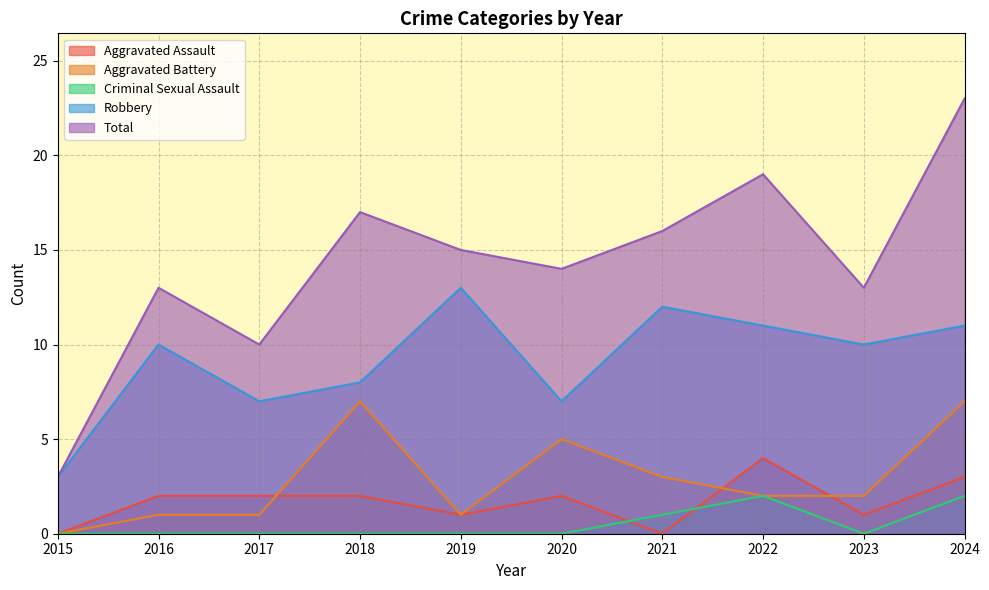

At which category does Aggravated Battery reach its first local peak?

2018